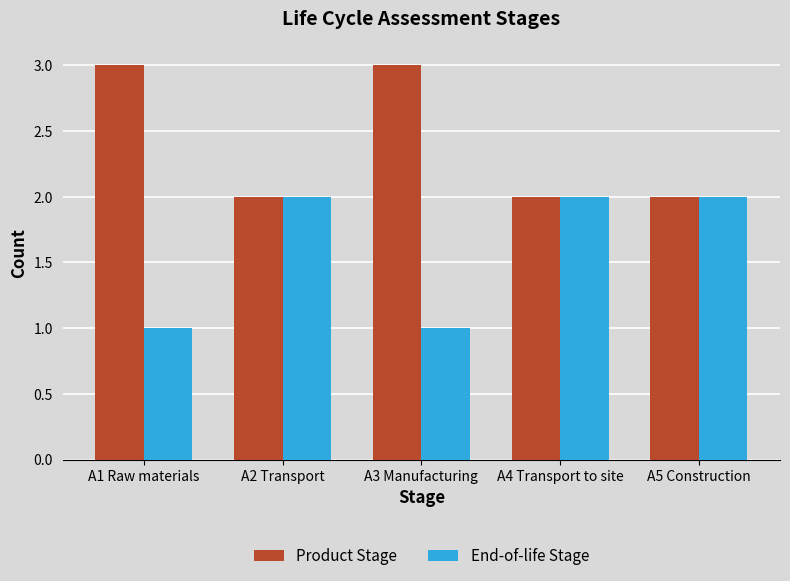

What is the difference between the maximum and minimum values in the End-of-life Stage series?

1